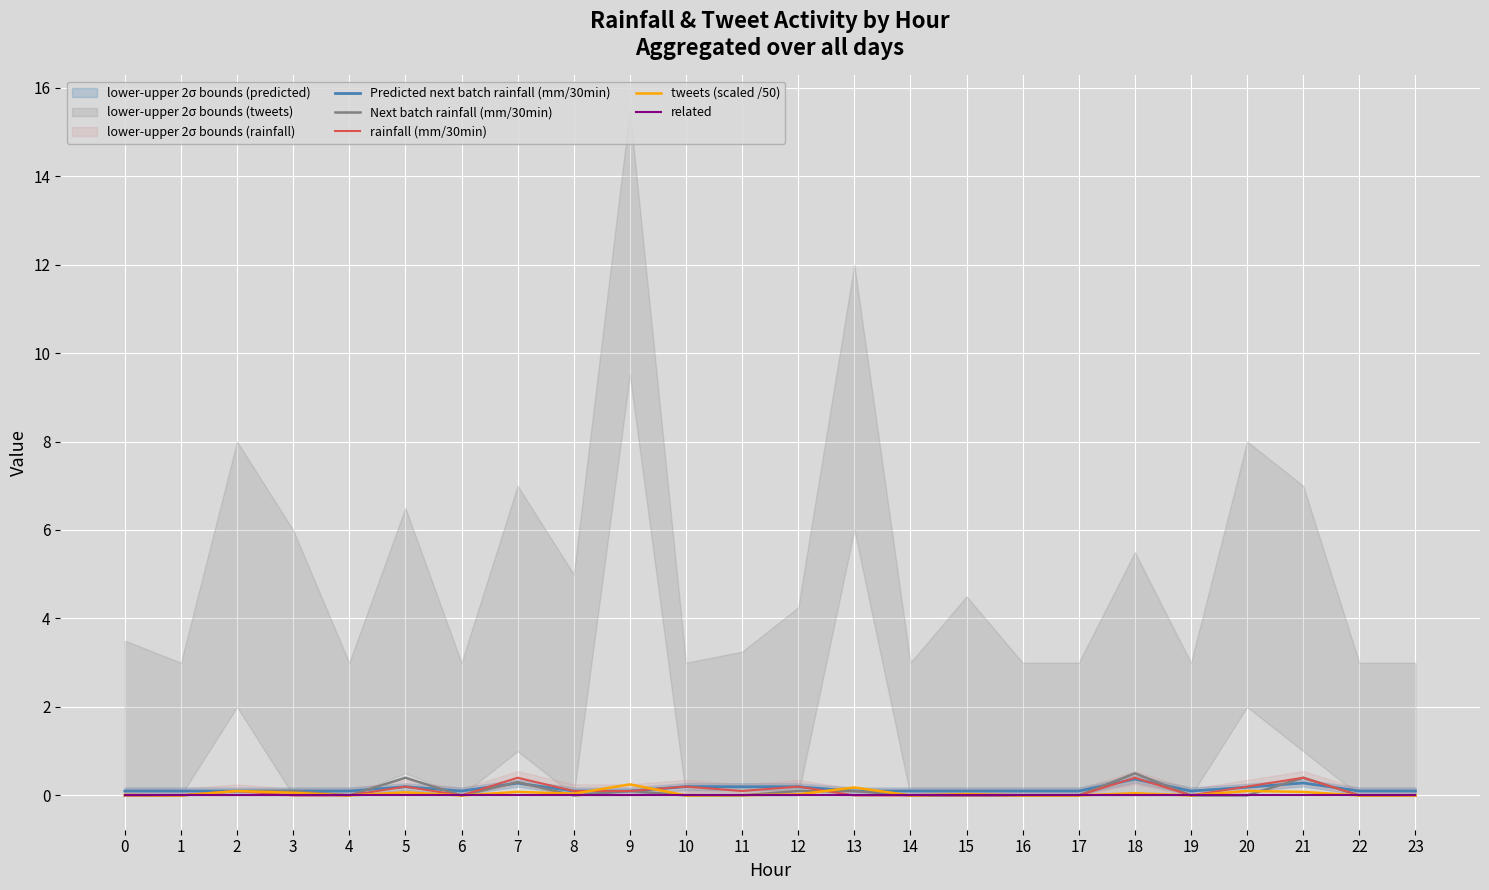

Count the Predicted next batch rainfall (mm/30min) values in the range 0 to 1.

24